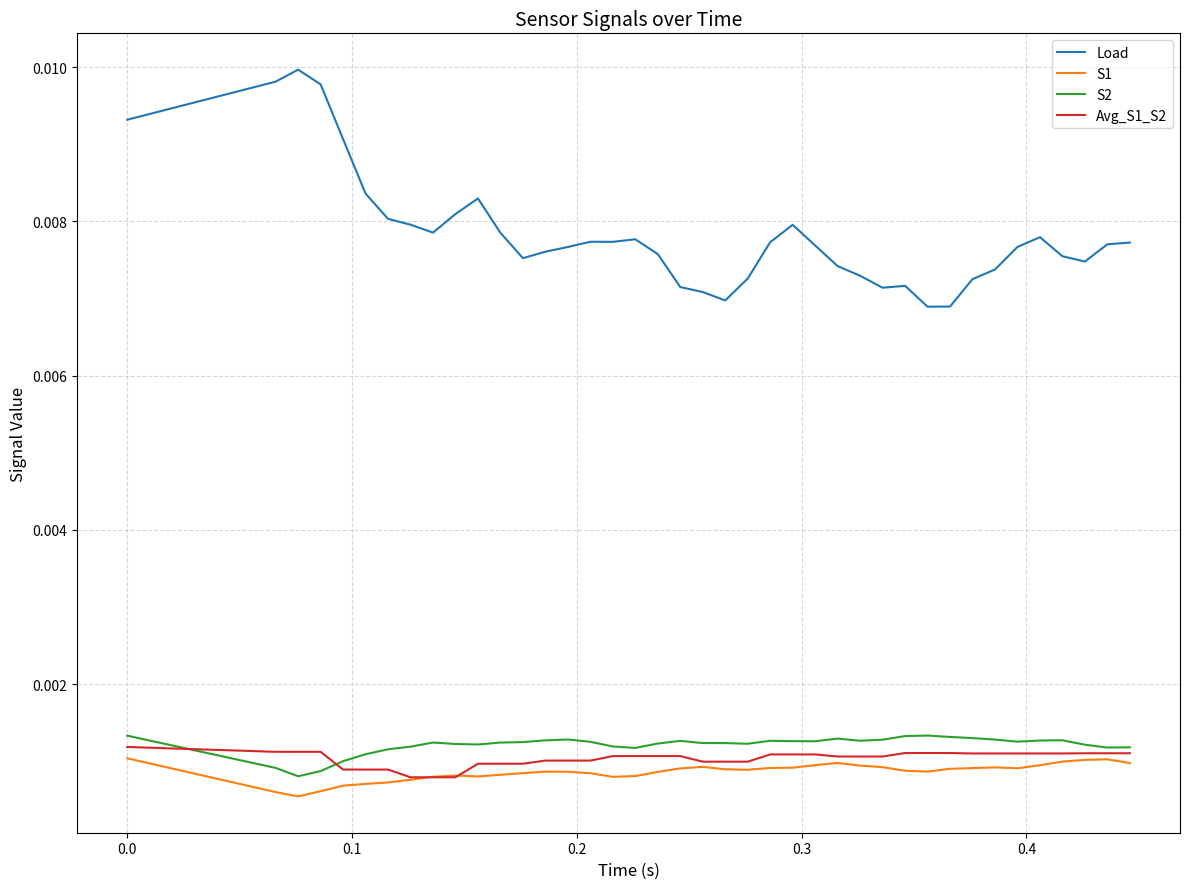

Which series has the largest total across all categories?

Load